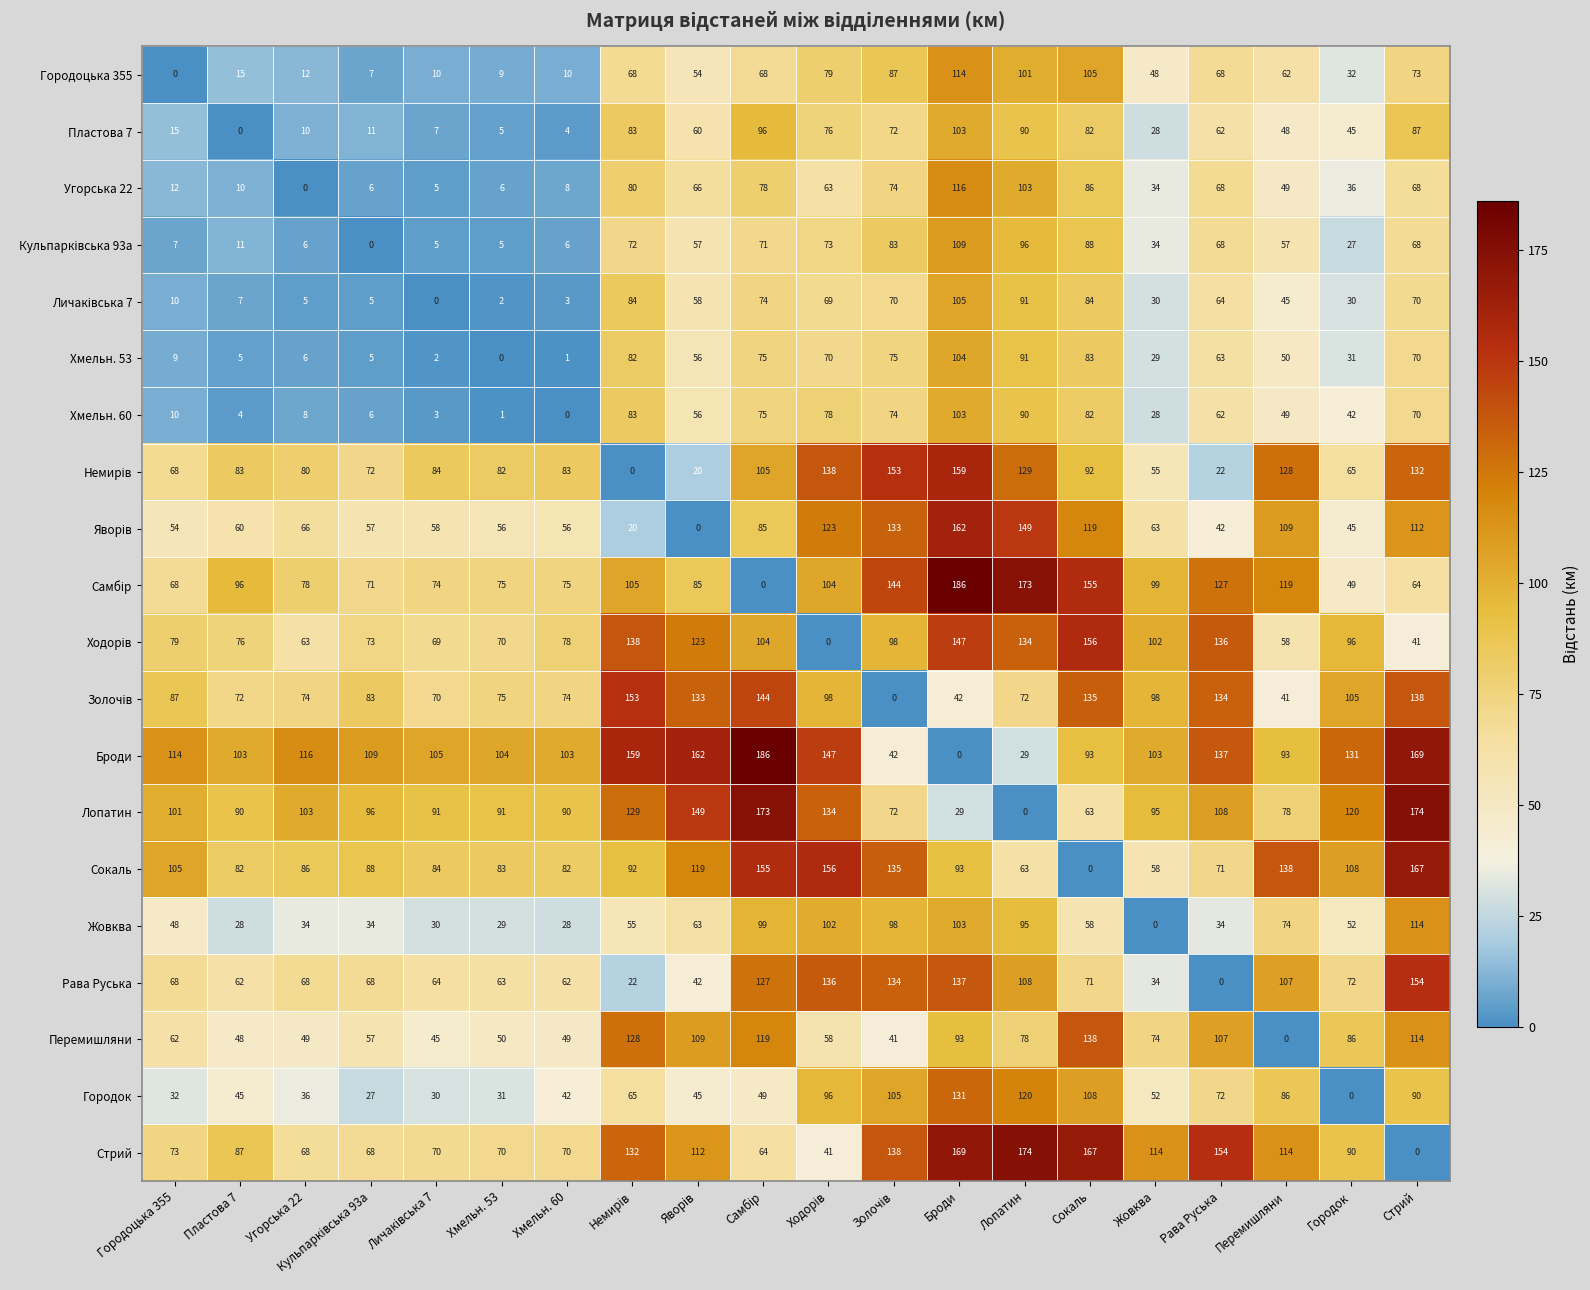

Which series has the largest total across all categories?

Броди